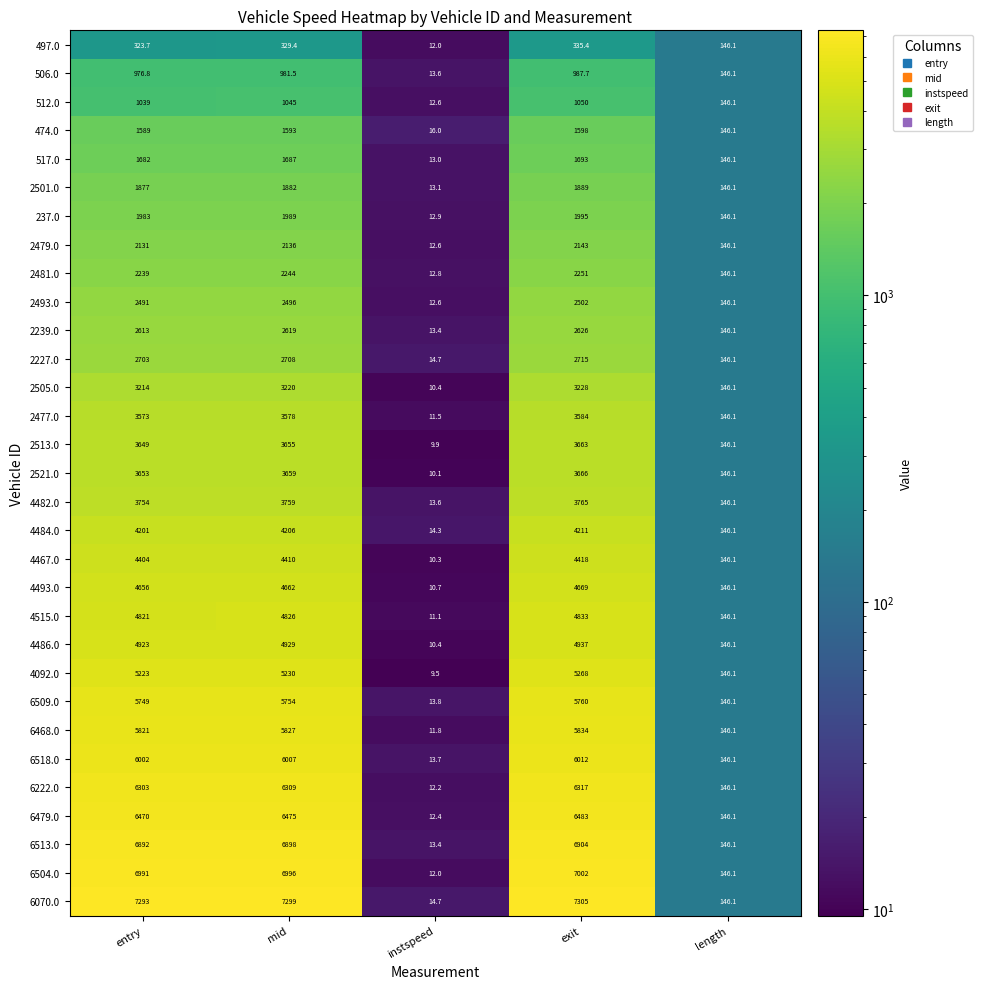

Between mid and exit, which series saw the biggest shift?

4092.0